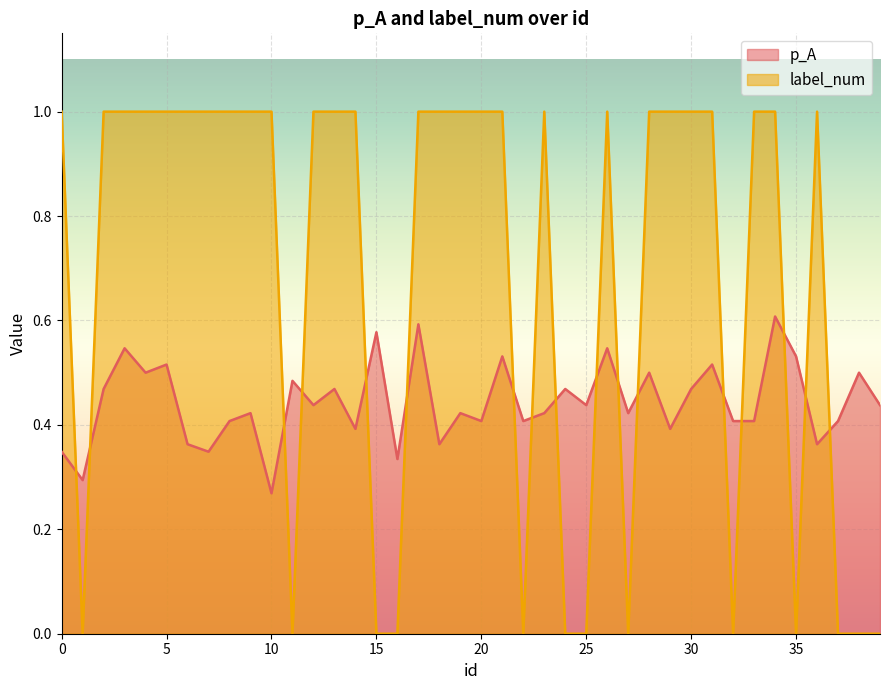

Between 16 and 25, which series saw the biggest shift?

p_A